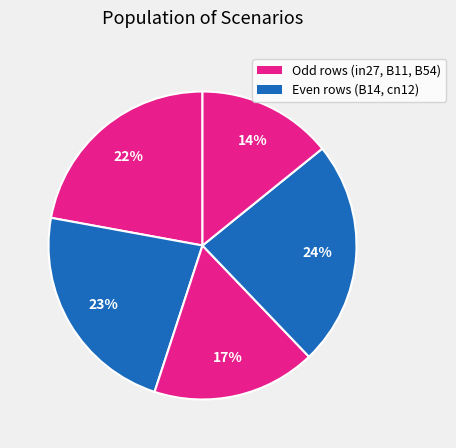

Which category has the smallest portion of the pie?

B54